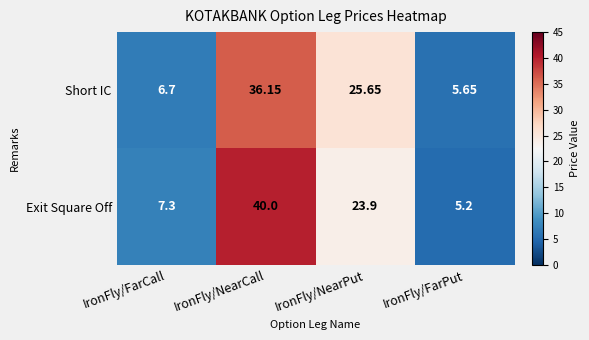

What is the greatest value displayed?

40.0